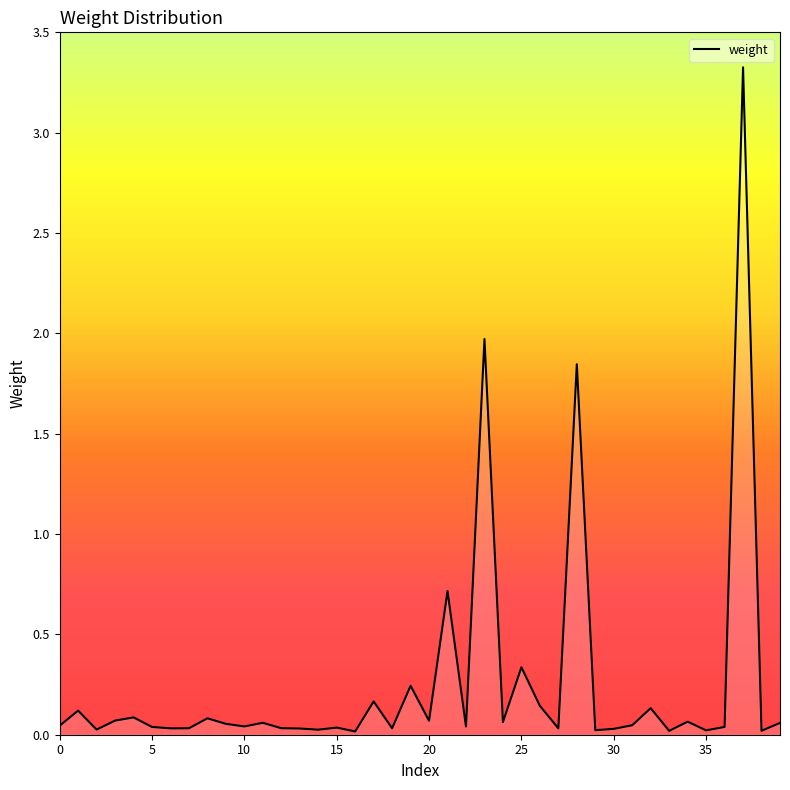

What is the maximum value shown in the chart?

3.3